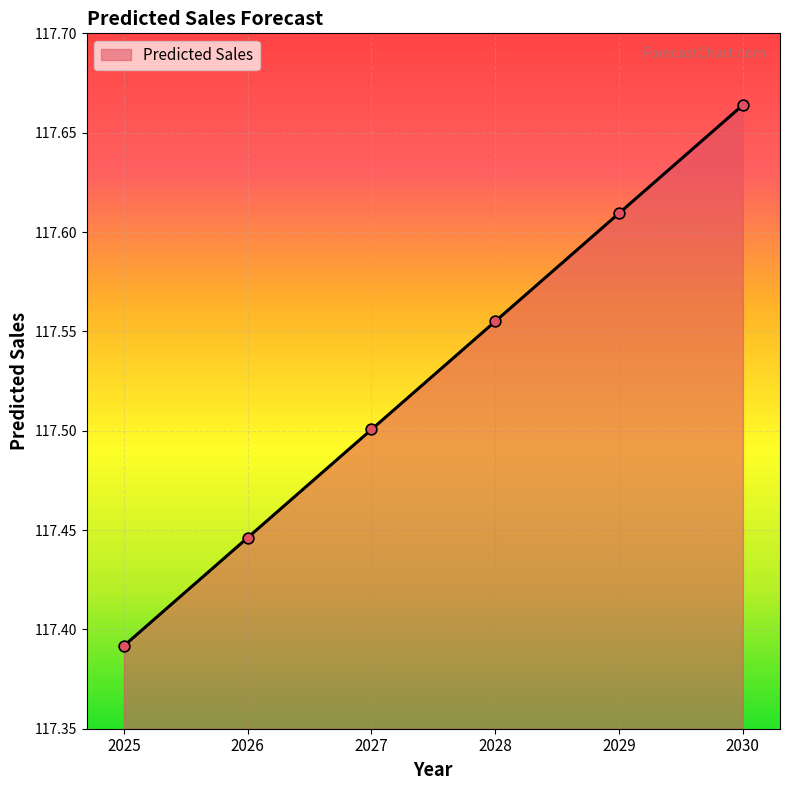

Between 2028 and 2029, which is larger?

2029